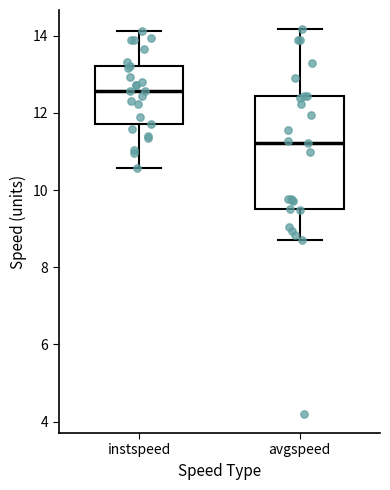

Reading left to right, transcribe this box plot: for each box, give where its median line is, the range the box spans, and where its two whiskers end, as read against the y-axis. The values are not printed on the chart, so give them approximately, as read against the axis.

instspeed: median 12.6, box 11.8 to 13.2, whiskers 10.6 to 14.2
avgspeed: median 11.2, box 9.6 to 12.4, whiskers 8.8 to 14.2